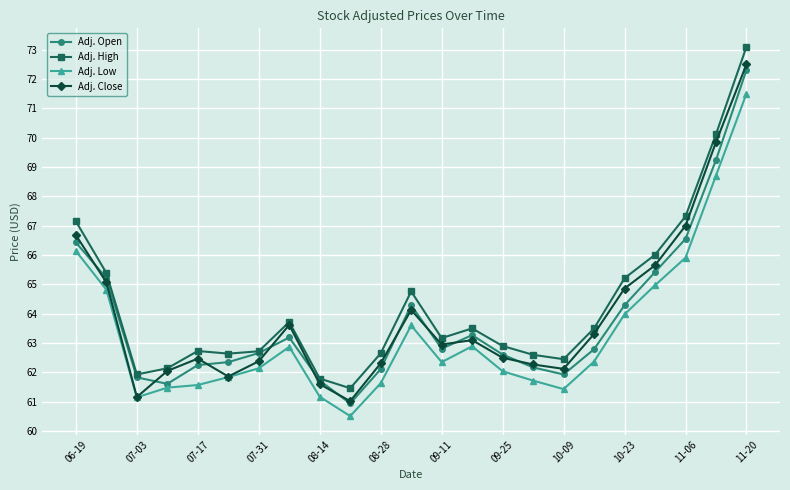

True or false: Adj. Close has more than 2 points higher than both neighbors.

True